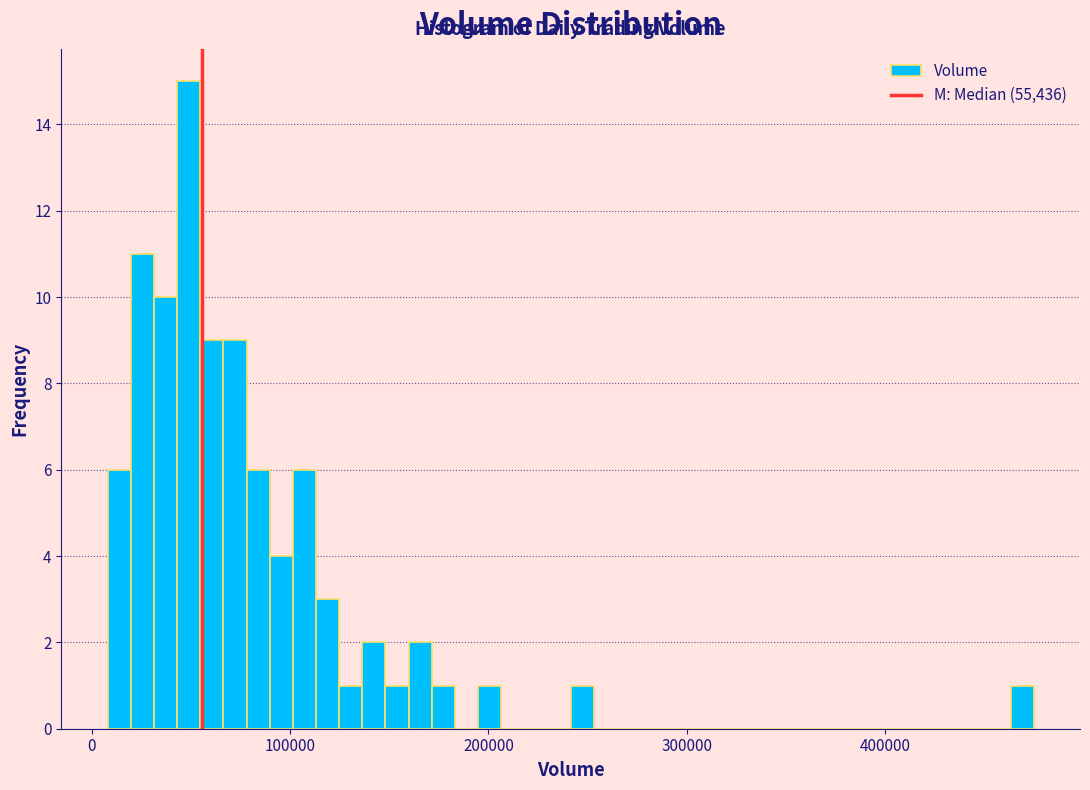

Read against the x-axis, roughly where is the centre of the tallest bar?

50000